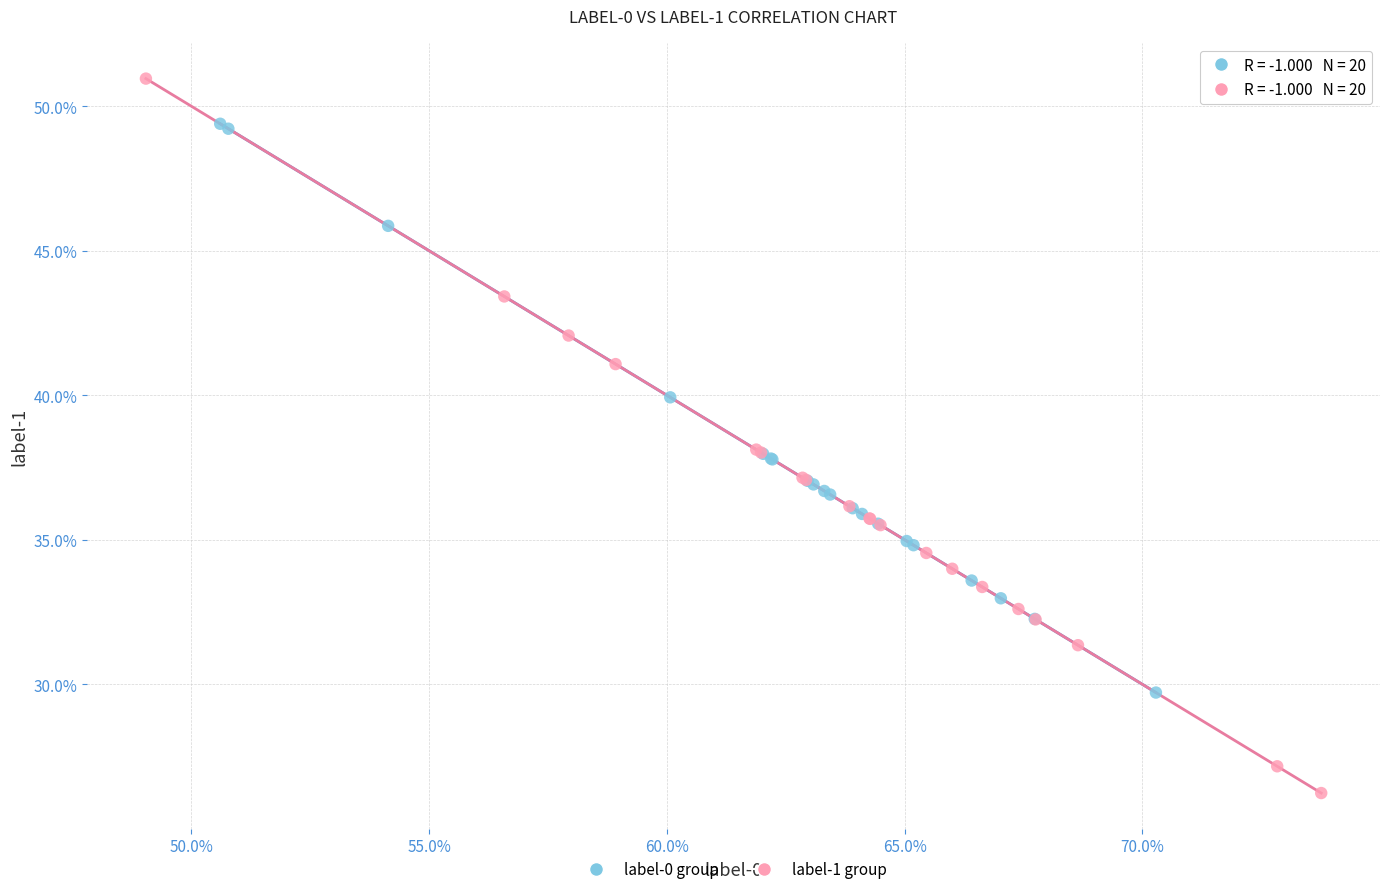

Which series has the largest Y range (max minus min)?

label-1 group